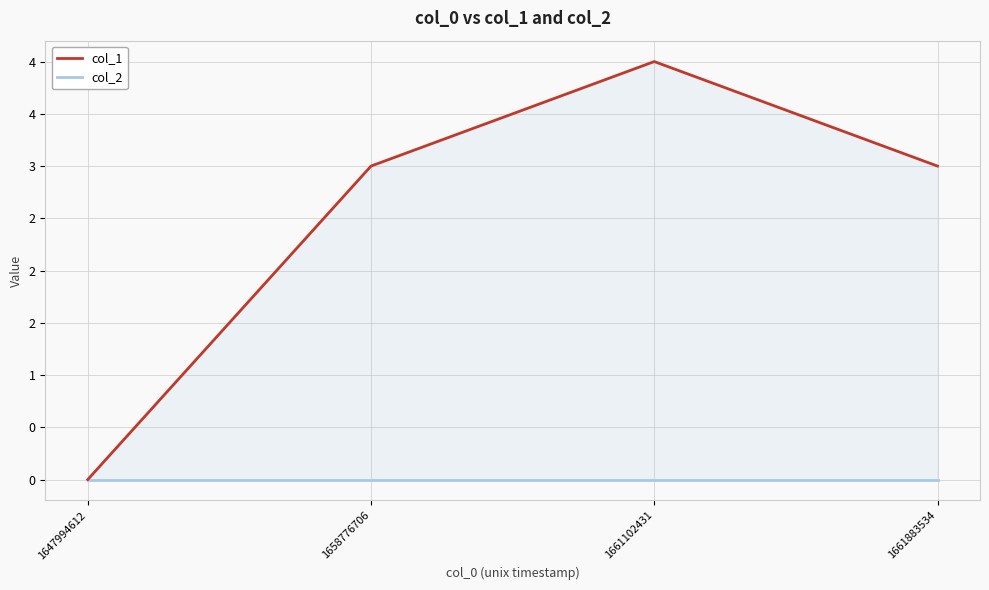

Which series has the largest total across all categories?

col_1